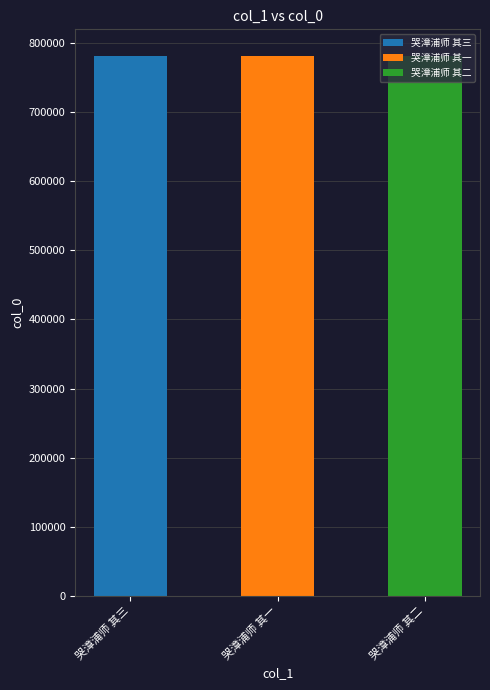

True or false: the data shows 539773 at 哭漳浦师 其二.

False